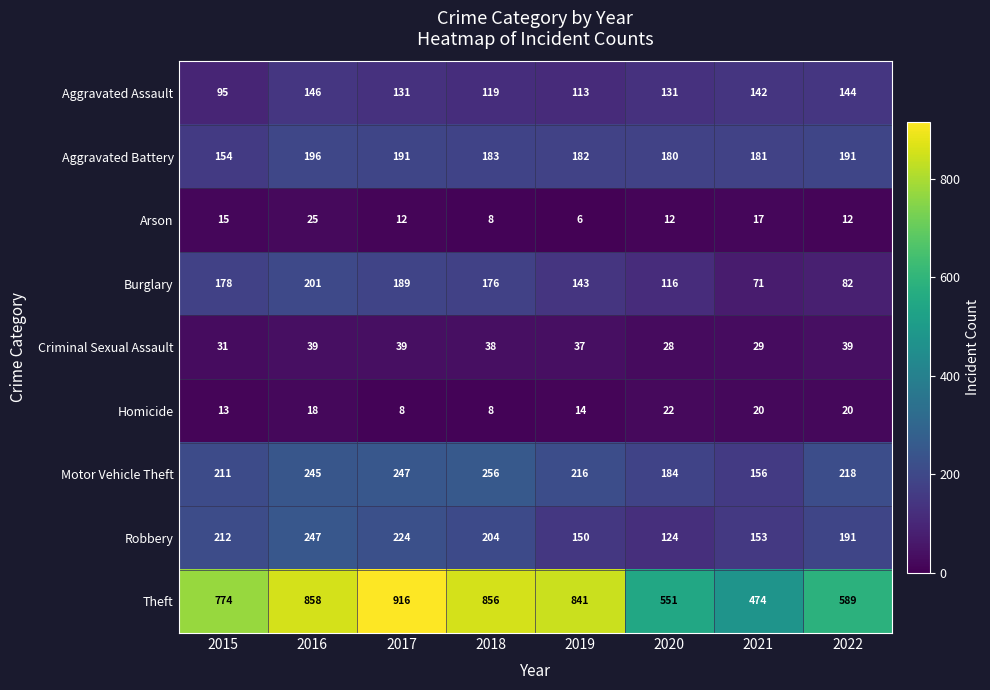

At which label is Robbery closest to 185?

2022